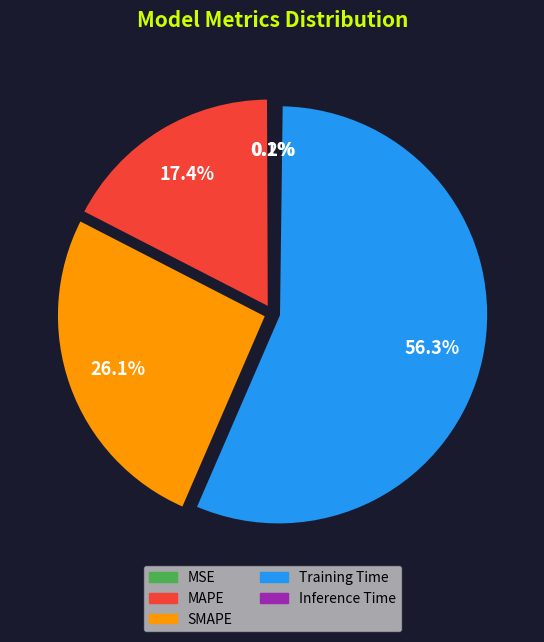

Between MAPE and SMAPE, which is larger?

SMAPE